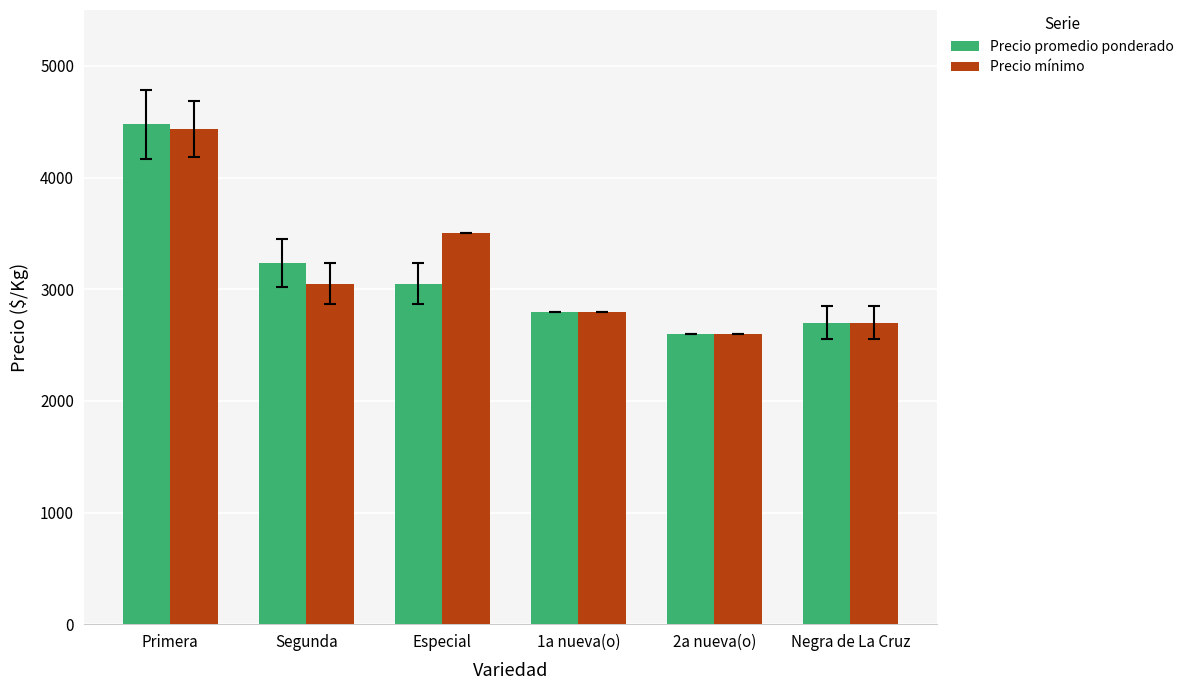

How many groups of bars are there?

6